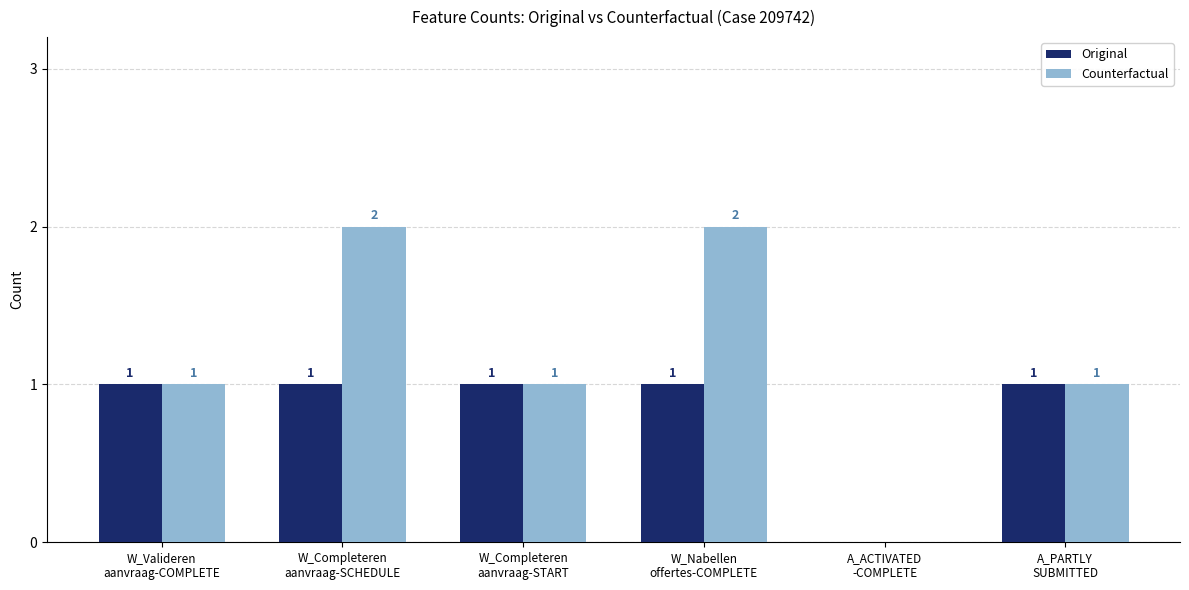

What is the sum of all Original values?

5